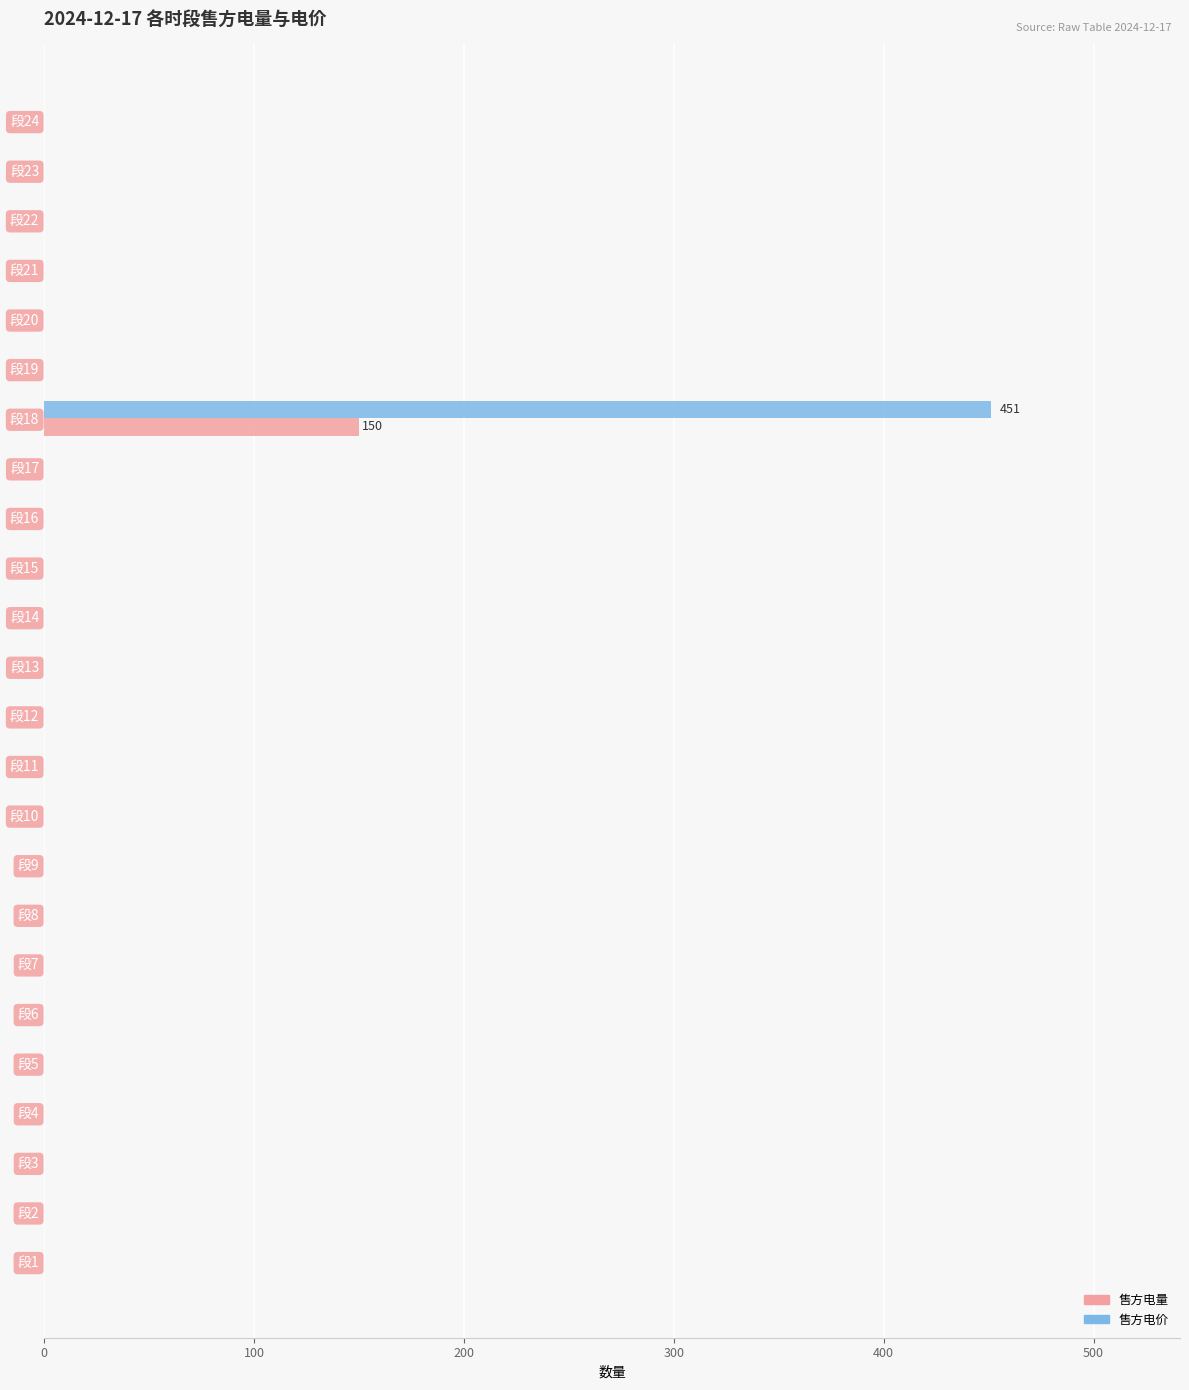

True or false: 售方电价 has a value of 0 at 段13.

True